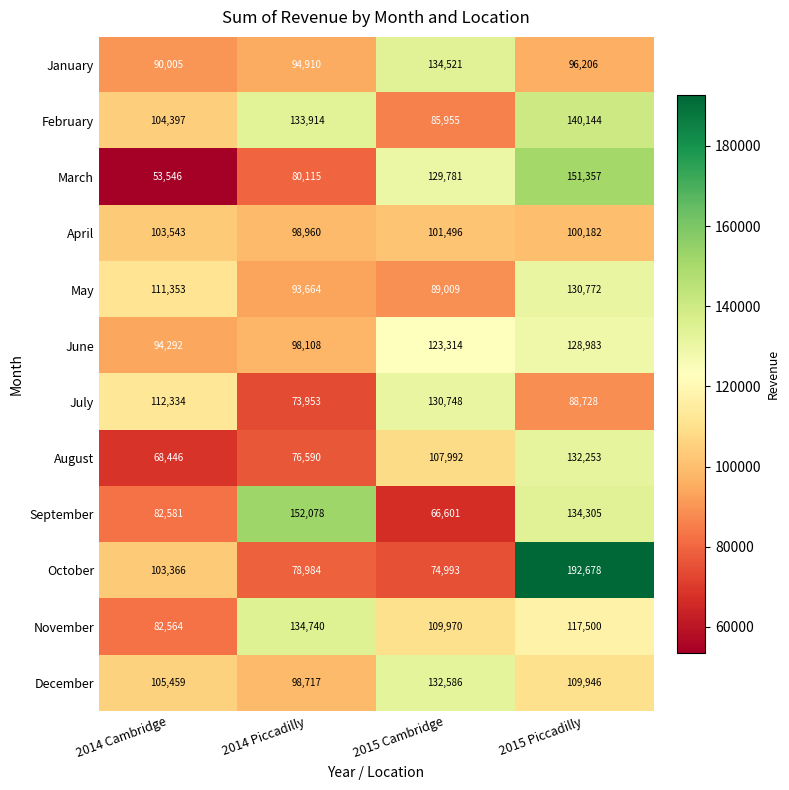

Which label corresponds to the smallest value in the chart?

2014 Cambridge